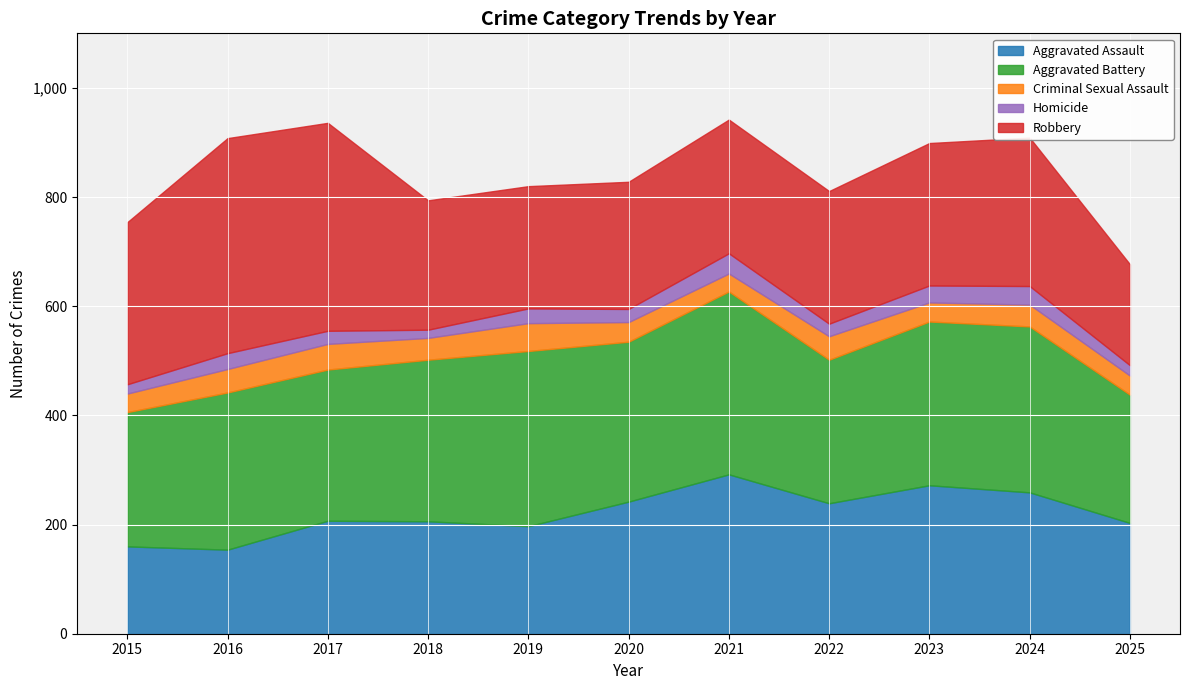

Reading left to right, what are all the values shown in this chart?

Aggravated Assault: 2015=160	2016=154	2017=207	2018=206	2019=197	2020=242	2021=292	2022=239	2023=272	2024=259	2025=203
Aggravated Battery: 2015=246	2016=288	2017=277	2018=296	2019=321	2020=293	2021=335	2022=263	2023=300	2024=304	2025=235
Criminal Sexual Assault: 2015=34	2016=43	2017=47	2018=40	2019=51	2020=36	2021=33	2022=43	2023=35	2024=40	2025=35
Homicide: 2015=17	2016=29	2017=24	2018=15	2019=27	2020=24	2021=37	2022=23	2023=31	2024=34	2025=19
Robbery: 2015=297	2016=394	2017=381	2018=237	2019=224	2020=233	2021=245	2022=243	2023=261	2024=272	2025=185